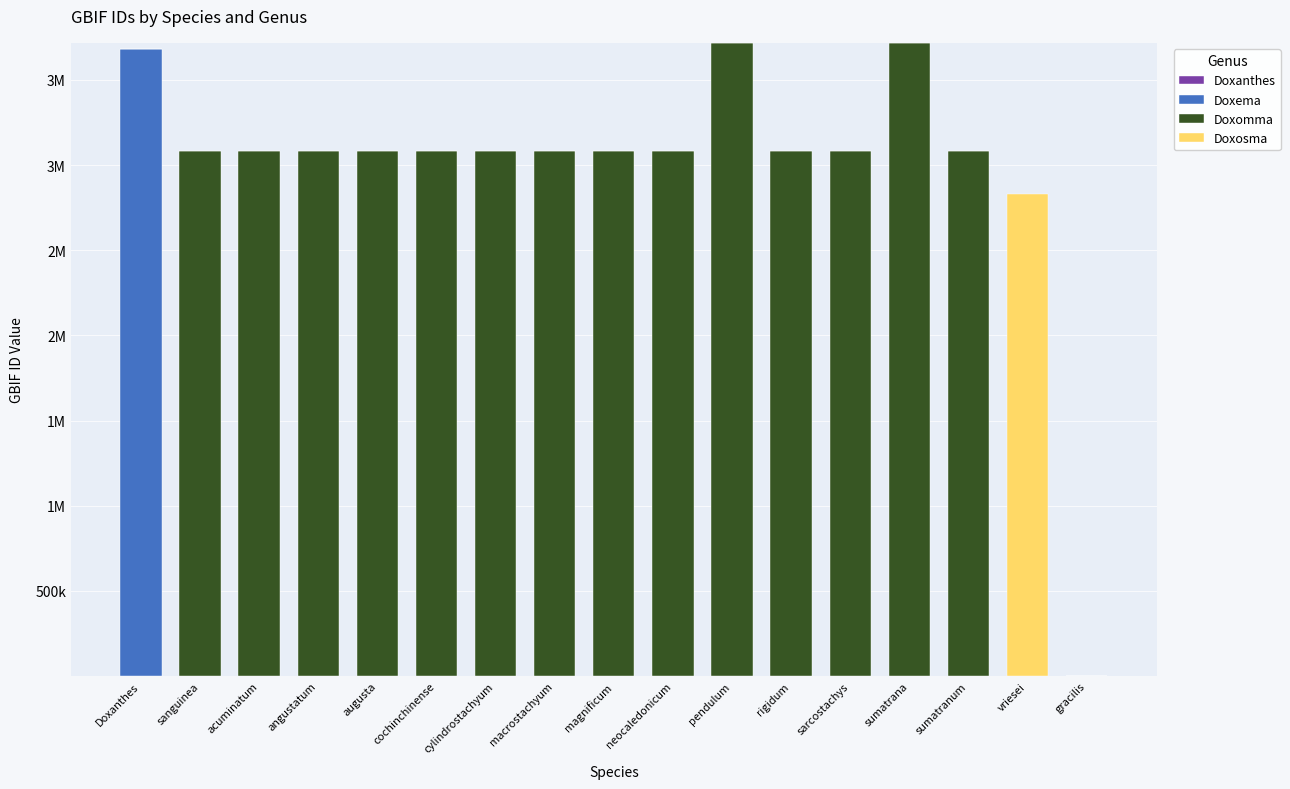

What position from the left is sumatranum?

15